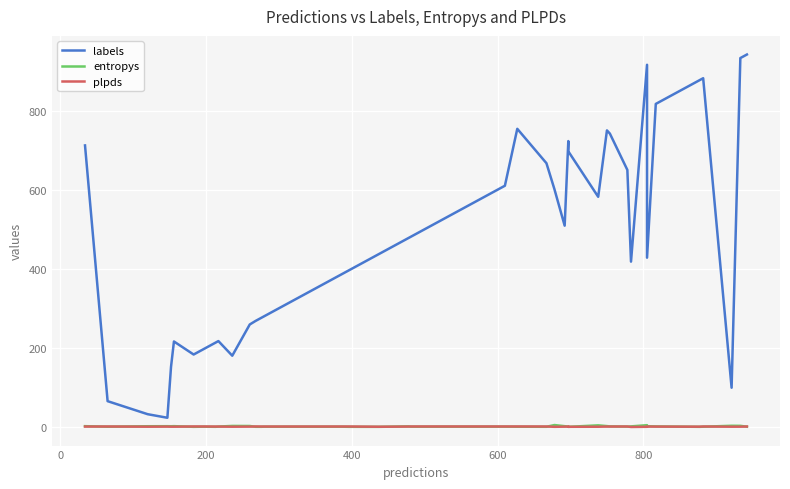

True or false: labels and entropys cross at least once.

False